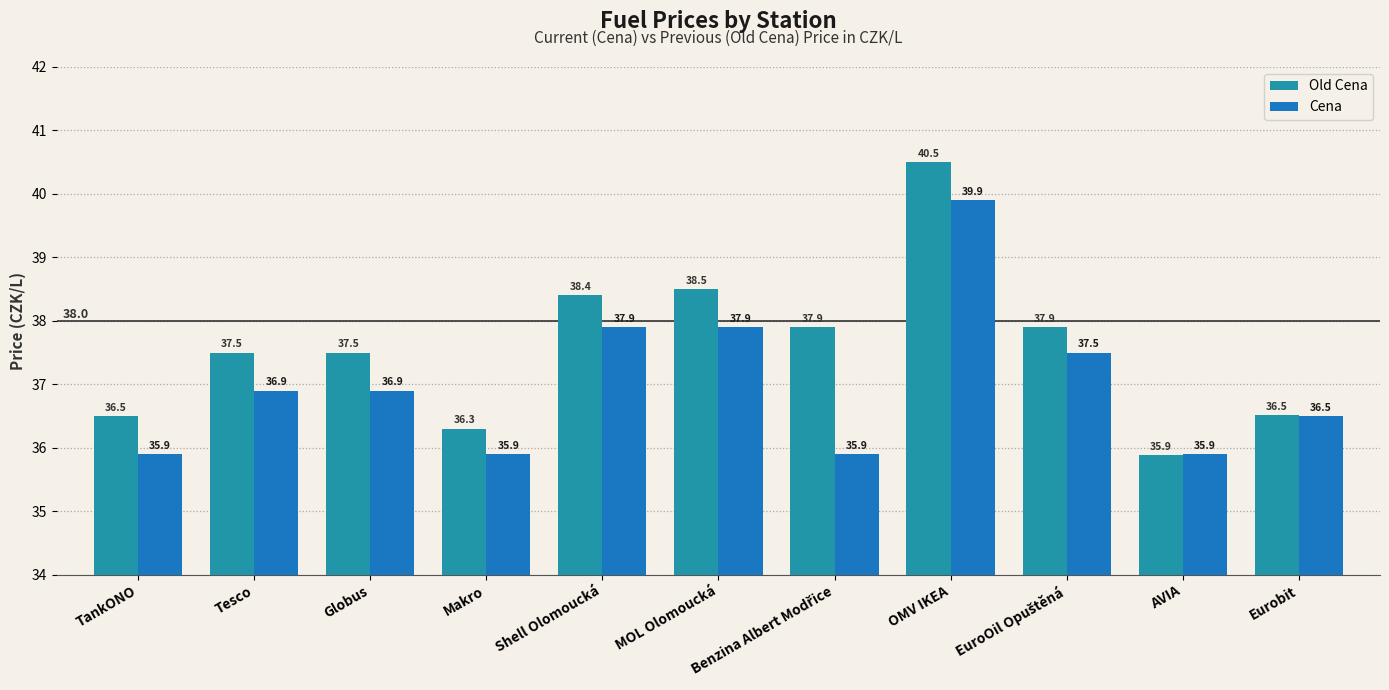

What are all the series names shown in the legend?

Old Cena, Cena